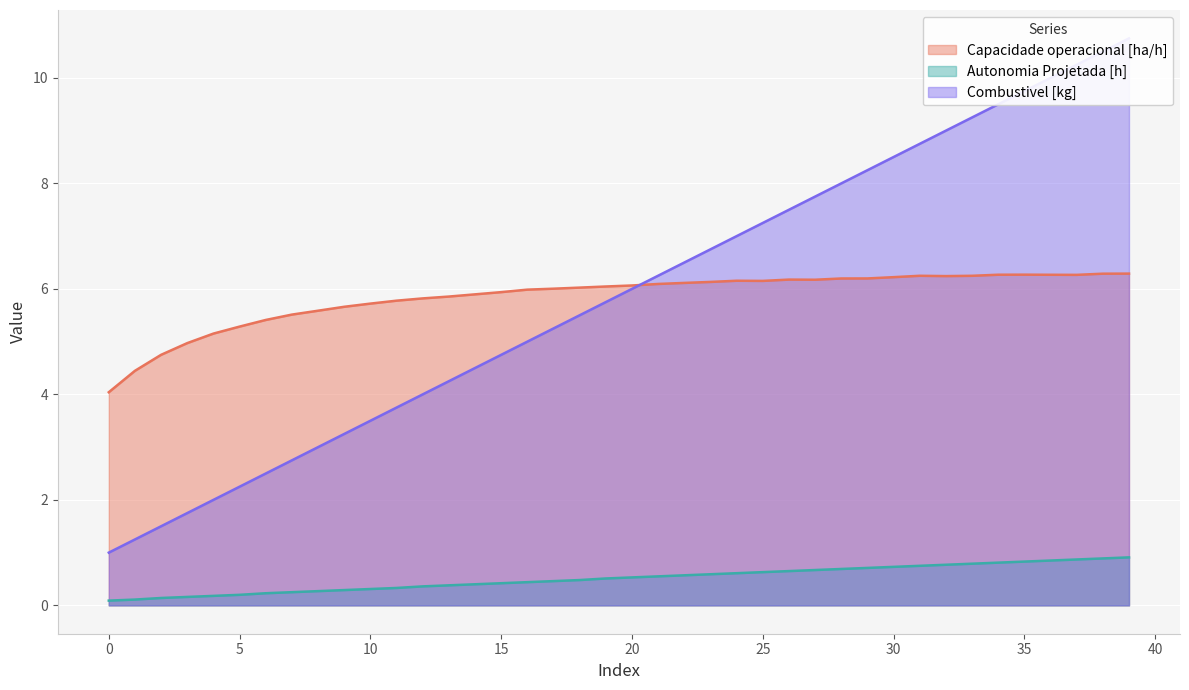

Is the value of Autonomia Projetada [h] at 39 greater than the value of Combustivel [kg] at 34?

No